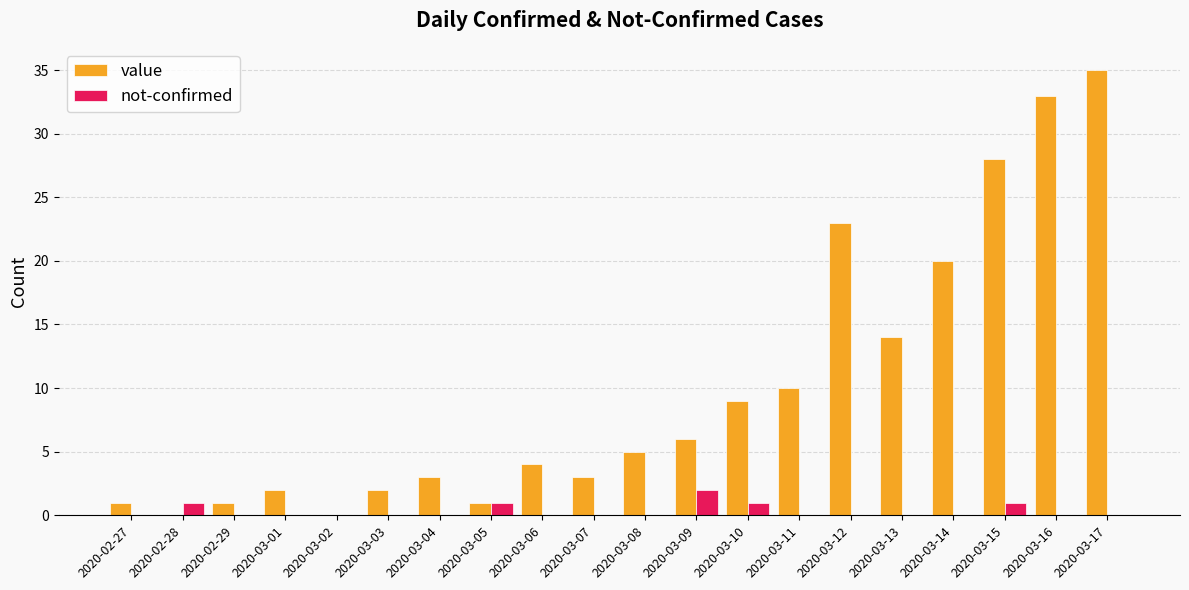

What is the total value across all series at 2020-03-08?

5